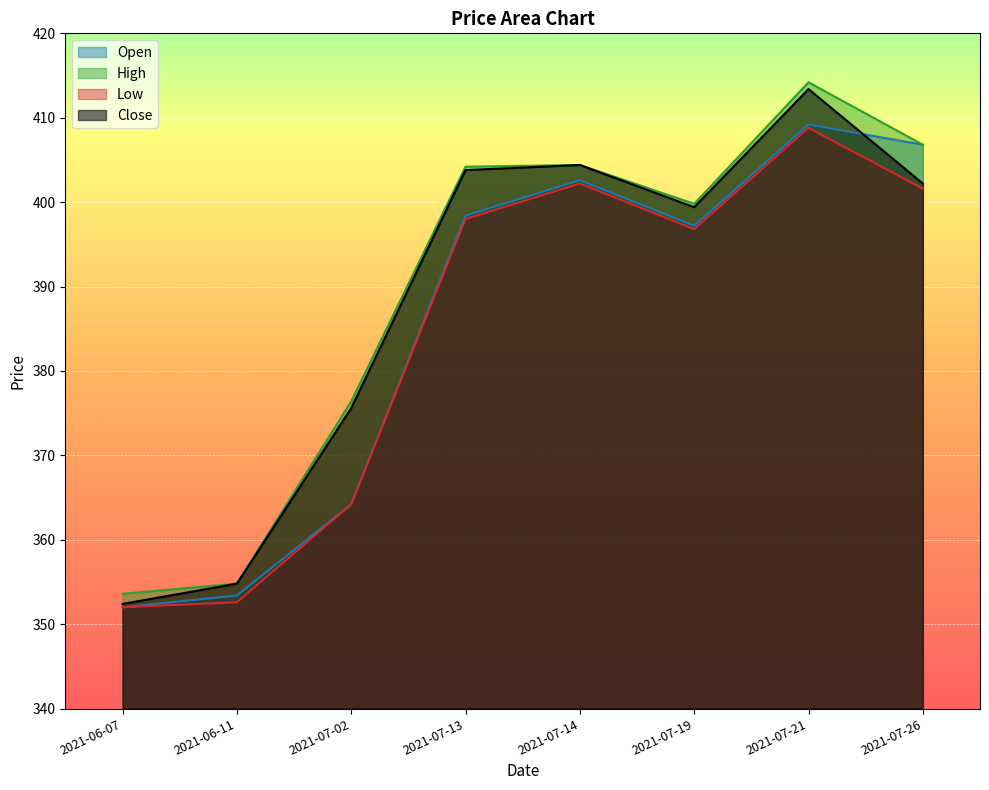

What is the average value of the High series?

389.3